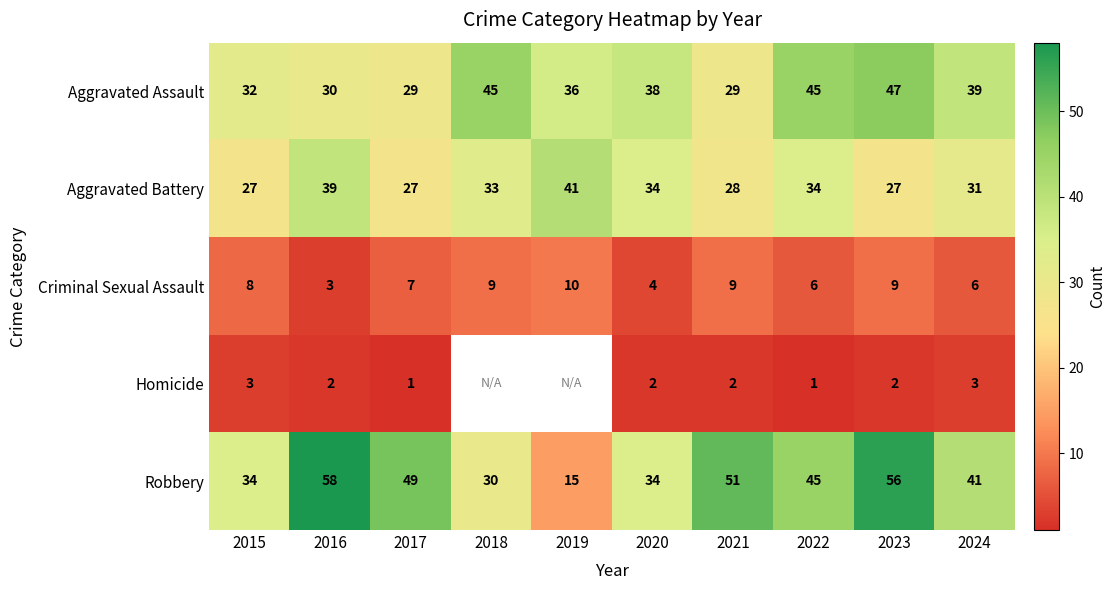

How many distinct data groups are displayed?

5